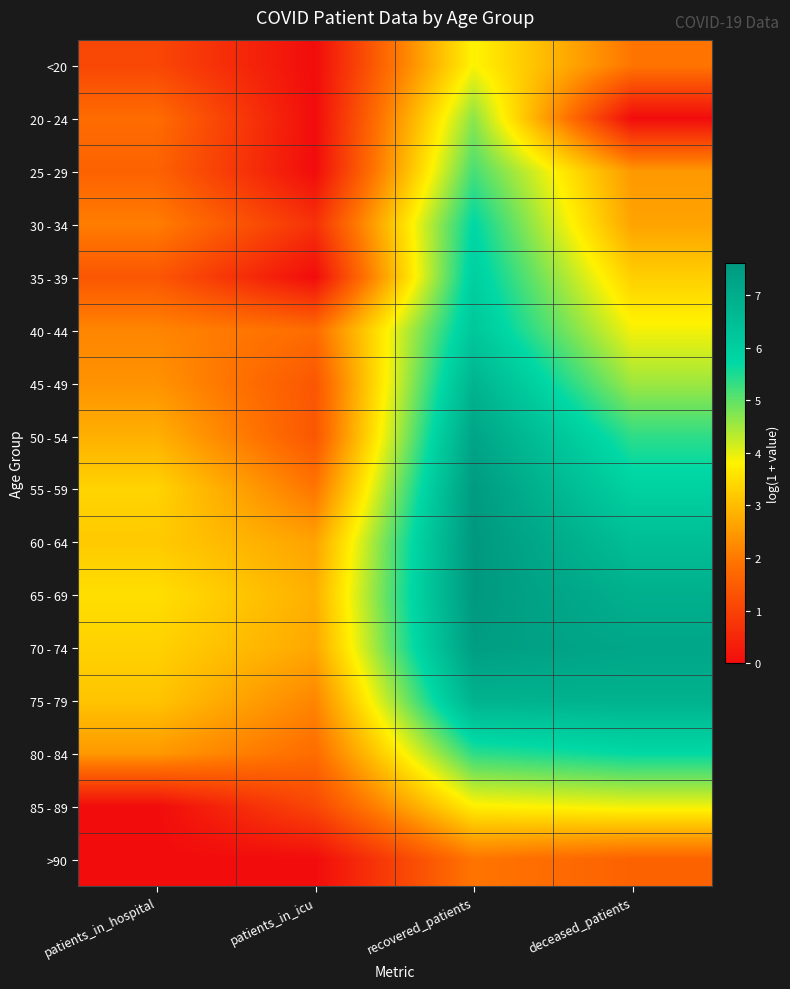

Reading left to right, what are all the values shown in this chart?

<20: patients_in_hospital=1.1	patients_in_icu=0.0	recovered_patients=3.9	deceased_patients=1.9
20 - 24: patients_in_hospital=1.8	patients_in_icu=0.0	recovered_patients=4.7	deceased_patients=0.0
25 - 29: patients_in_hospital=1.6	patients_in_icu=0.0	recovered_patients=5.2	deceased_patients=2.5
30 - 34: patients_in_hospital=2.1	patients_in_icu=0.7	recovered_patients=5.7	deceased_patients=2.6
35 - 39: patients_in_hospital=1.4	patients_in_icu=0.0	recovered_patients=6.0	deceased_patients=3.3
40 - 44: patients_in_hospital=2.2	patients_in_icu=1.8	recovered_patients=6.2	deceased_patients=3.9
45 - 49: patients_in_hospital=2.4	patients_in_icu=1.4	recovered_patients=6.8	deceased_patients=4.5
50 - 54: patients_in_hospital=2.8	patients_in_icu=1.4	recovered_patients=7.2	deceased_patients=5.4
55 - 59: patients_in_hospital=3.4	patients_in_icu=1.9	recovered_patients=7.5	deceased_patients=5.9
60 - 64: patients_in_hospital=3.2	patients_in_icu=2.6	recovered_patients=7.6	deceased_patients=6.5
65 - 69: patients_in_hospital=3.5	patients_in_icu=2.8	recovered_patients=7.6	deceased_patients=6.9
70 - 74: patients_in_hospital=3.3	patients_in_icu=2.7	recovered_patients=7.5	deceased_patients=7.2
75 - 79: patients_in_hospital=3.1	patients_in_icu=2.2	recovered_patients=6.8	deceased_patients=6.8
80 - 84: patients_in_hospital=2.5	patients_in_icu=1.8	recovered_patients=5.4	deceased_patients=5.7
85 - 89: patients_in_hospital=0.0	patients_in_icu=1.1	recovered_patients=3.8	deceased_patients=3.9
>90: patients_in_hospital=0.0	patients_in_icu=0.0	recovered_patients=1.9	deceased_patients=1.6